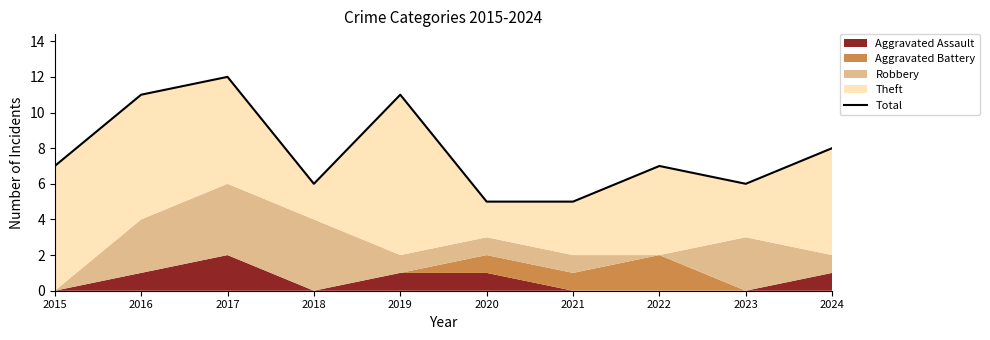

Read the value at 2023.

6